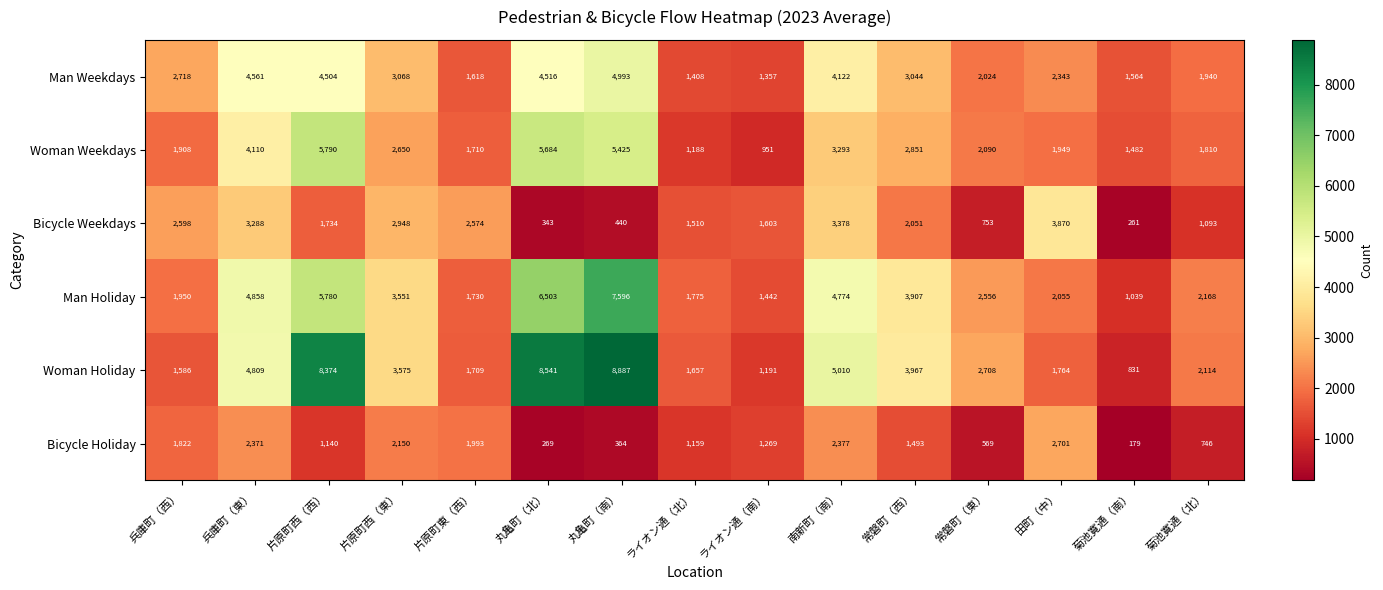

Rank the series at 兵庫町（西） from highest to lowest value.

Man Weekdays, Bicycle Weekdays, Man Holiday, Woman Weekdays, Bicycle Holiday, Woman Holiday